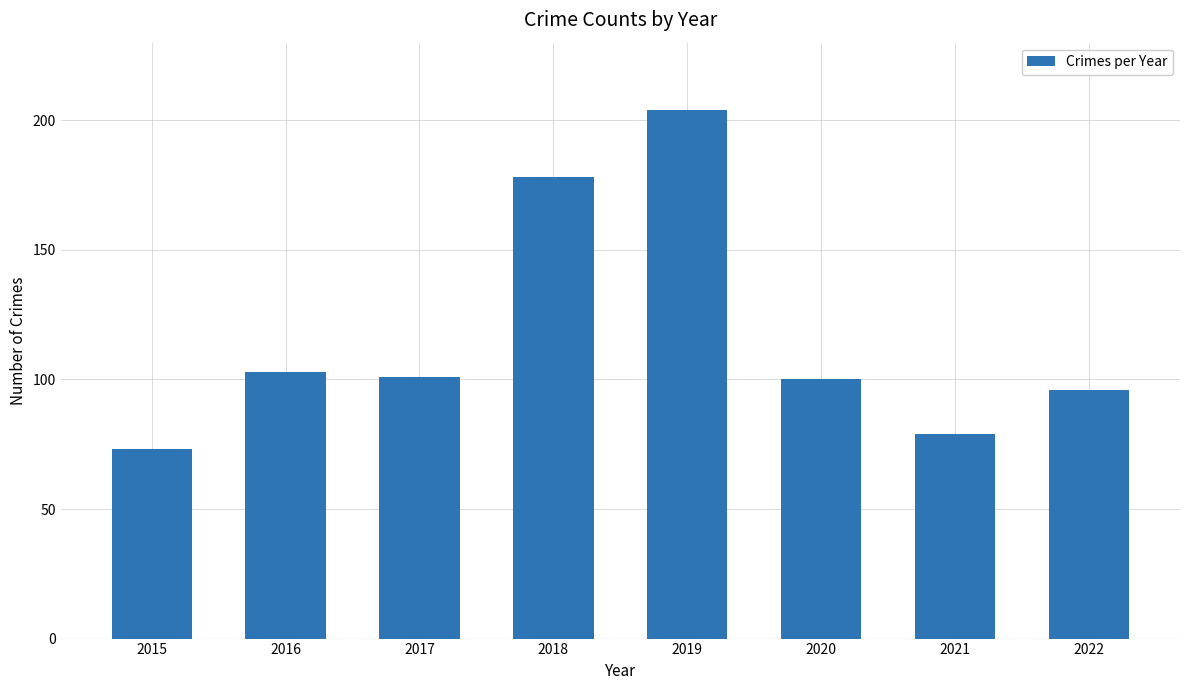

What is the change in value from 2015 to 2022?

+23